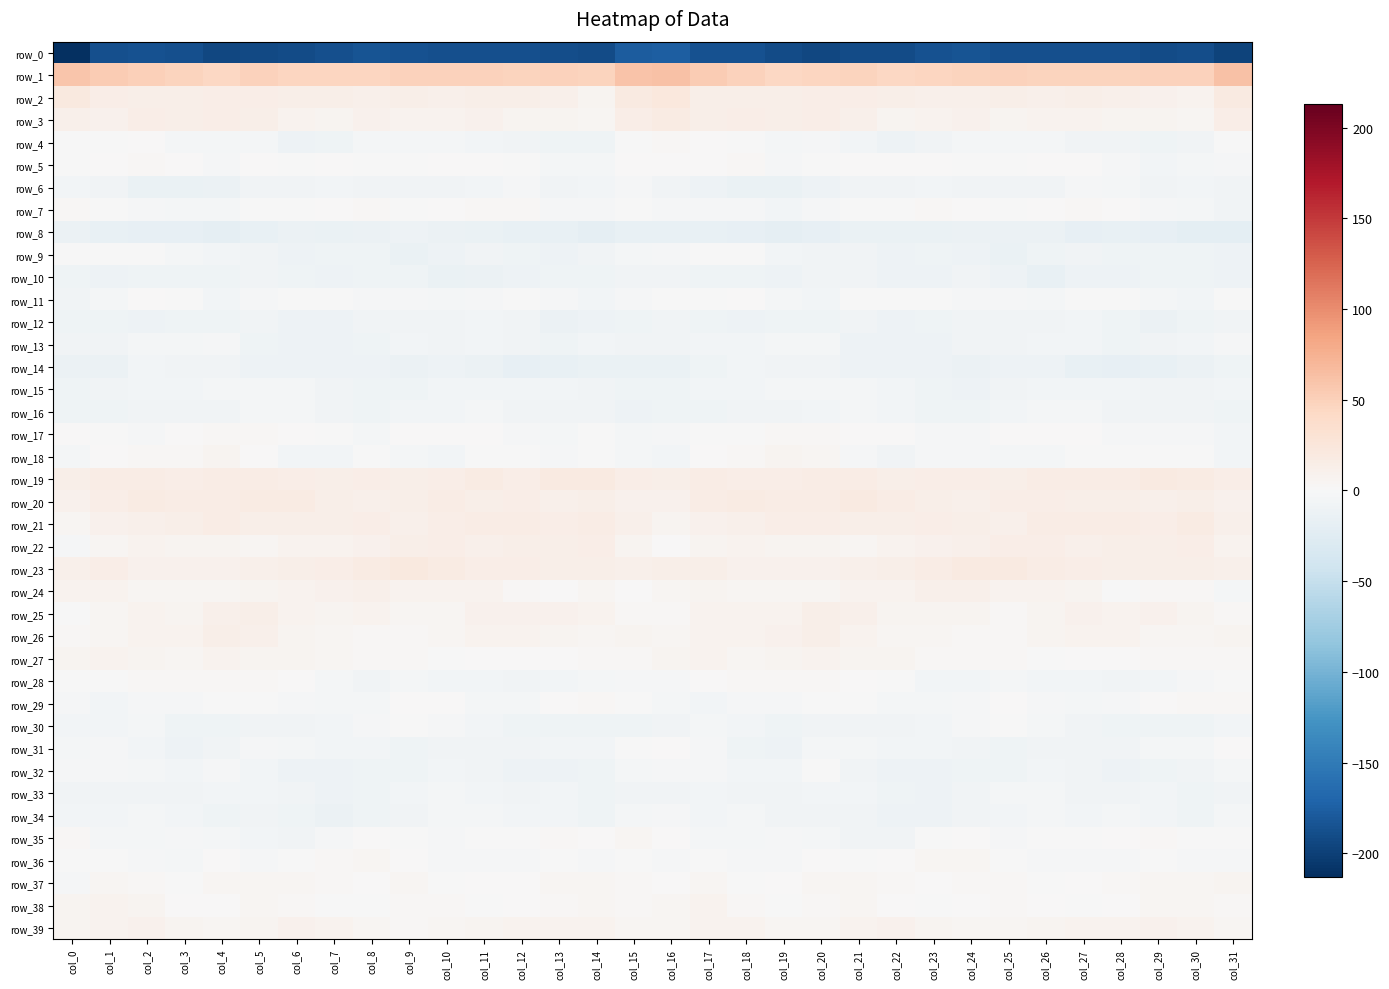

How many data points in row_15 are above -6?

14